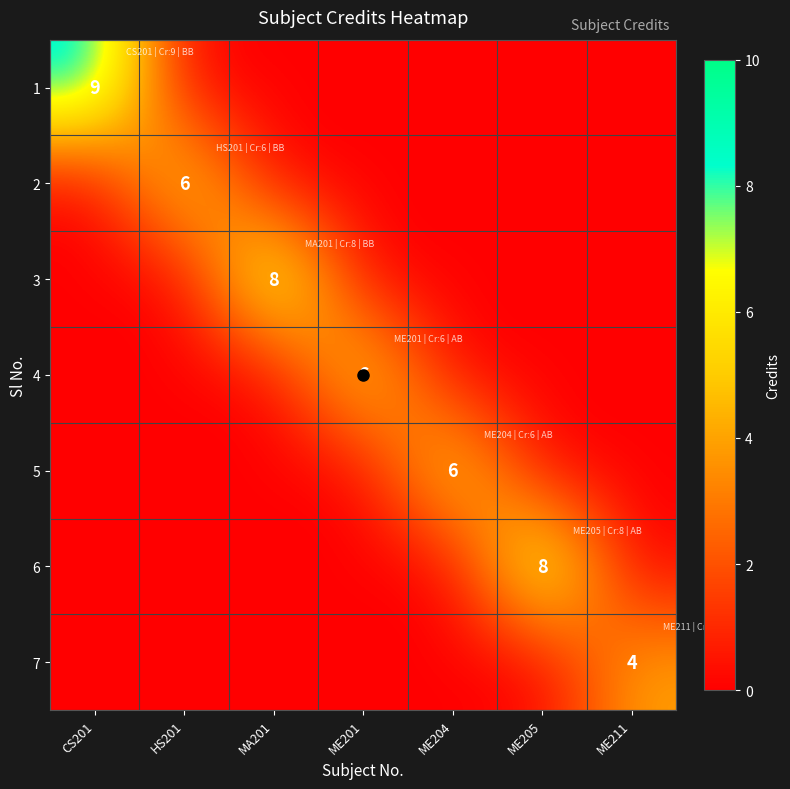

What is the total value across all series at HS201?

6